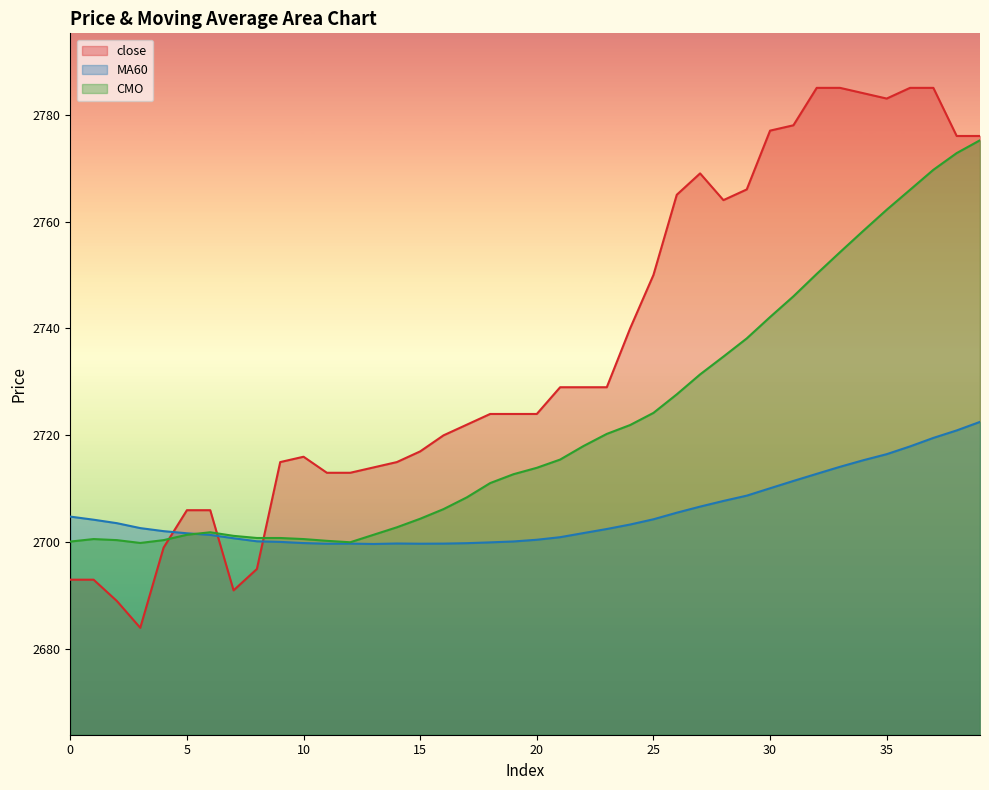

How many intersections are there between CMO and close?

3